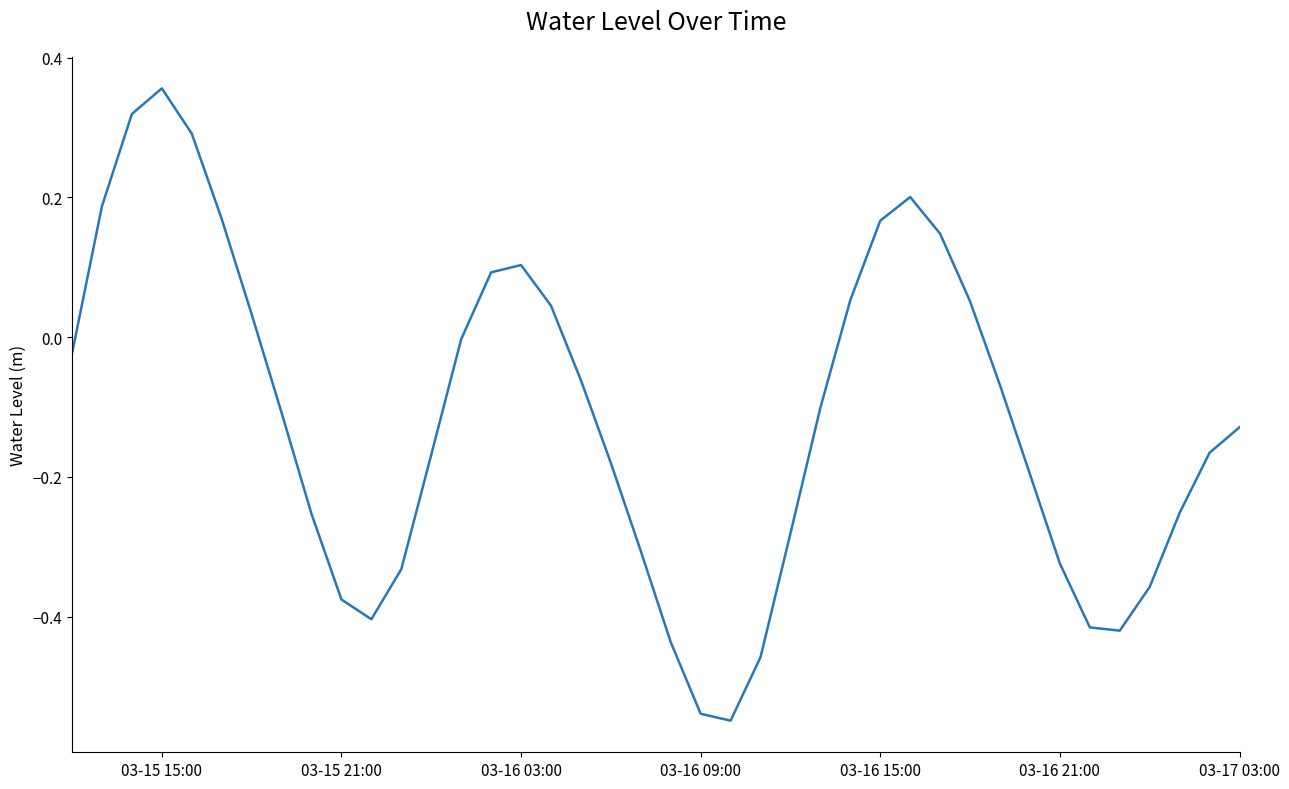

What is the difference between the maximum and minimum values?

0.9